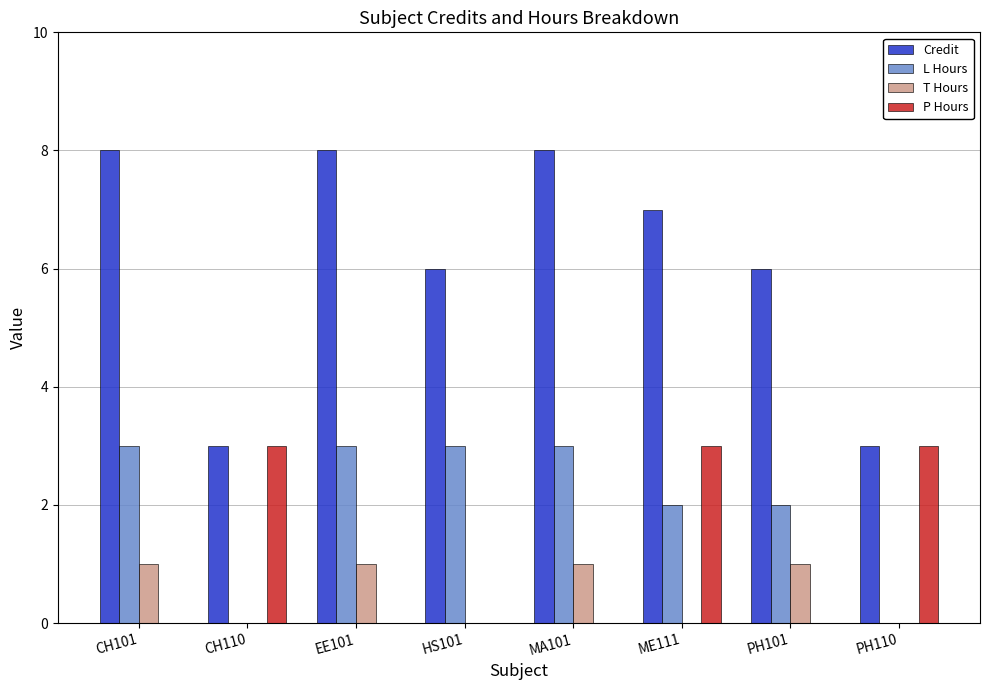

Between MA101 and PH110, which series saw the biggest shift?

Credit